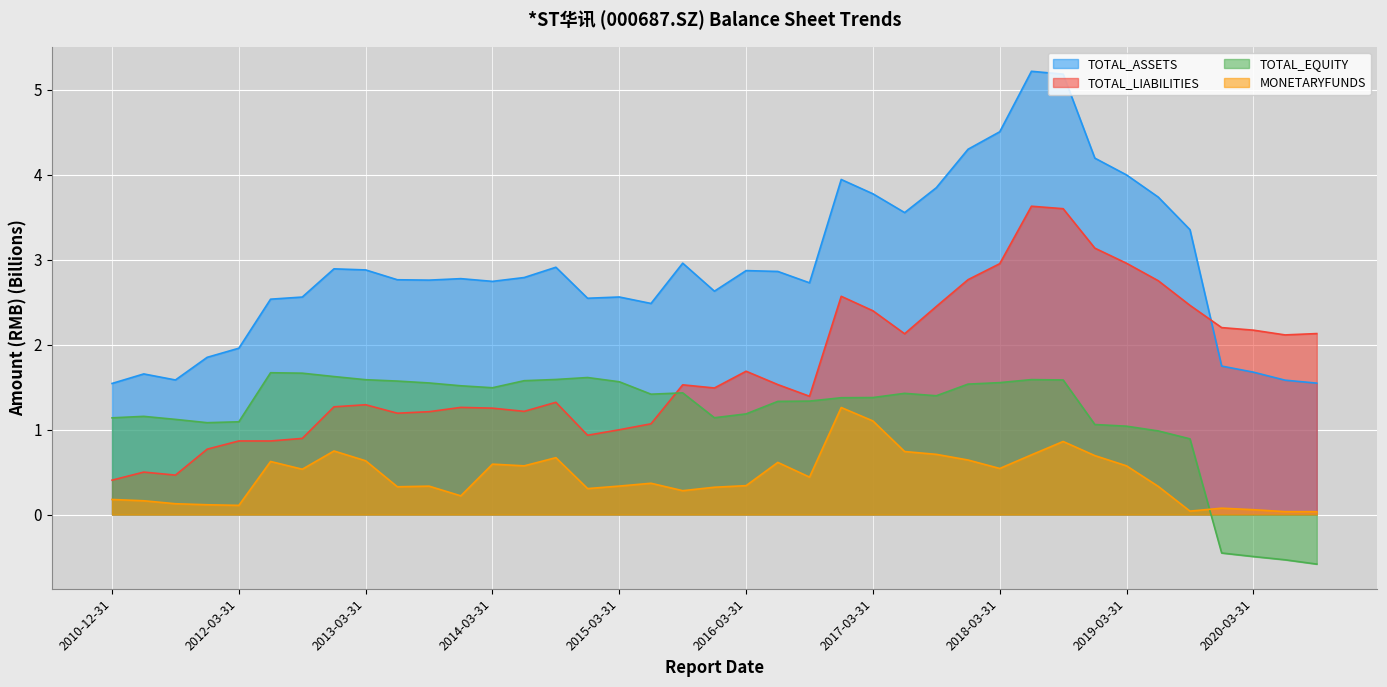

Is it true that MONETARYFUNDS equals 0.2 at 2015-06-30?

False